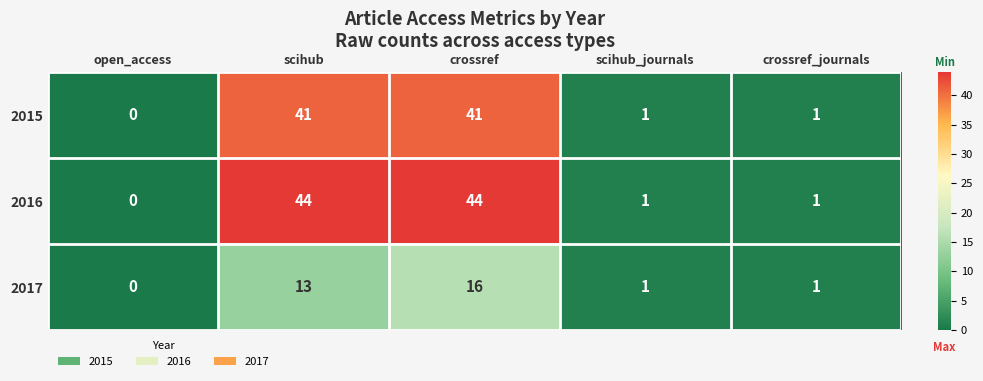

Reading left to right, list all the values displayed in this chart.

2015: open_access=0	scihub=41	crossref=41	scihub_journals=1	crossref_journals=1
2016: open_access=0	scihub=44	crossref=44	scihub_journals=1	crossref_journals=1
2017: open_access=0	scihub=13	crossref=16	scihub_journals=1	crossref_journals=1